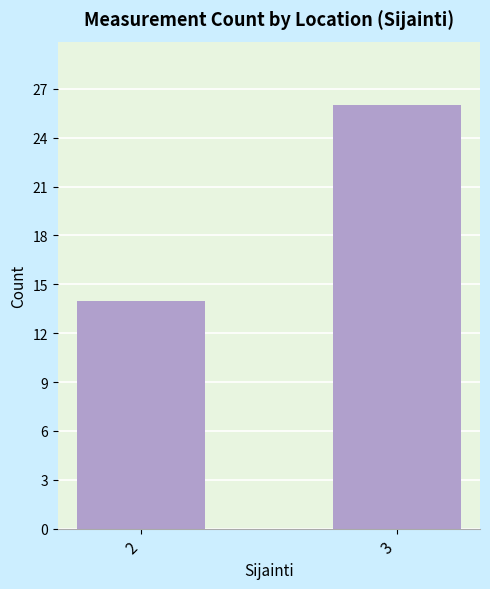

What is the value of the 1st bar from the left?

14